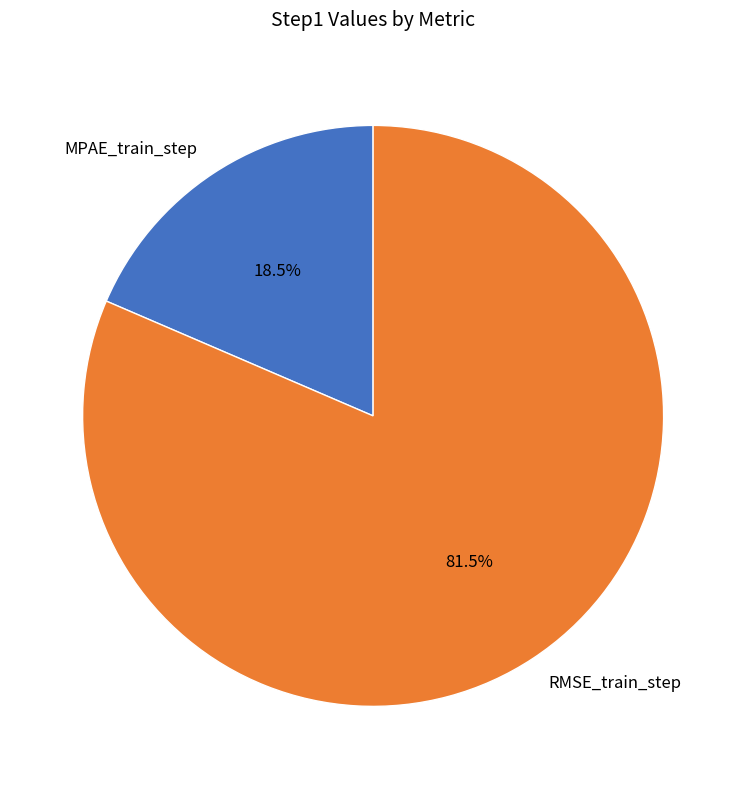

Which slice is the smallest?

MPAE_train_step